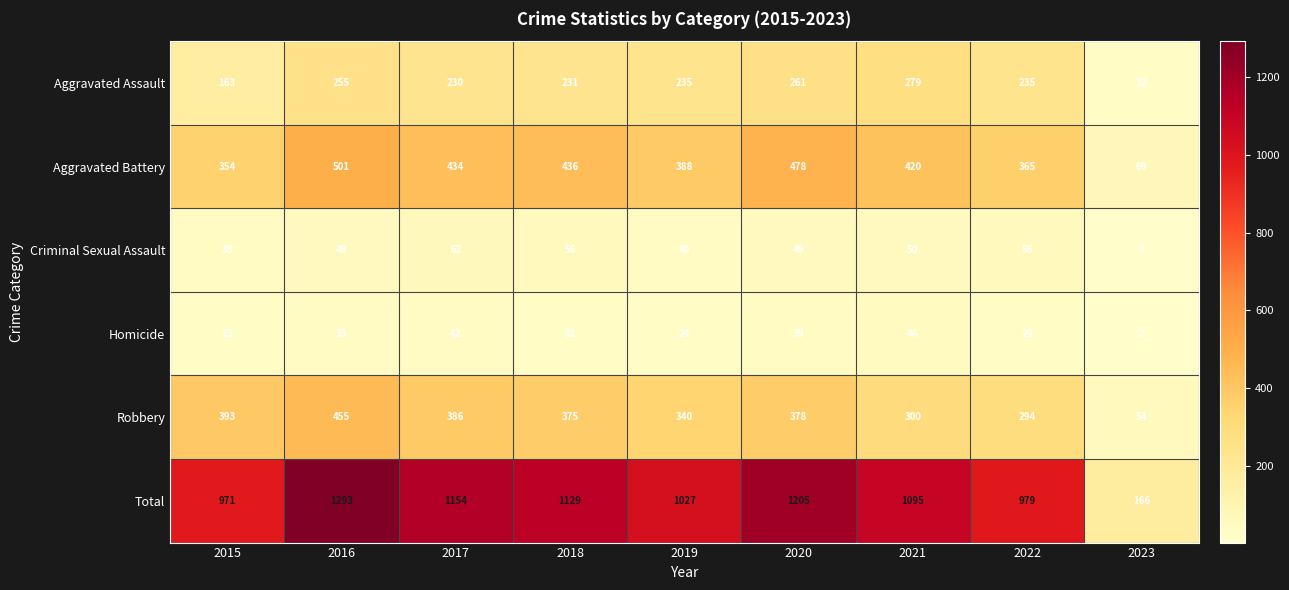

At which label is Aggravated Battery closest to 285?

2015